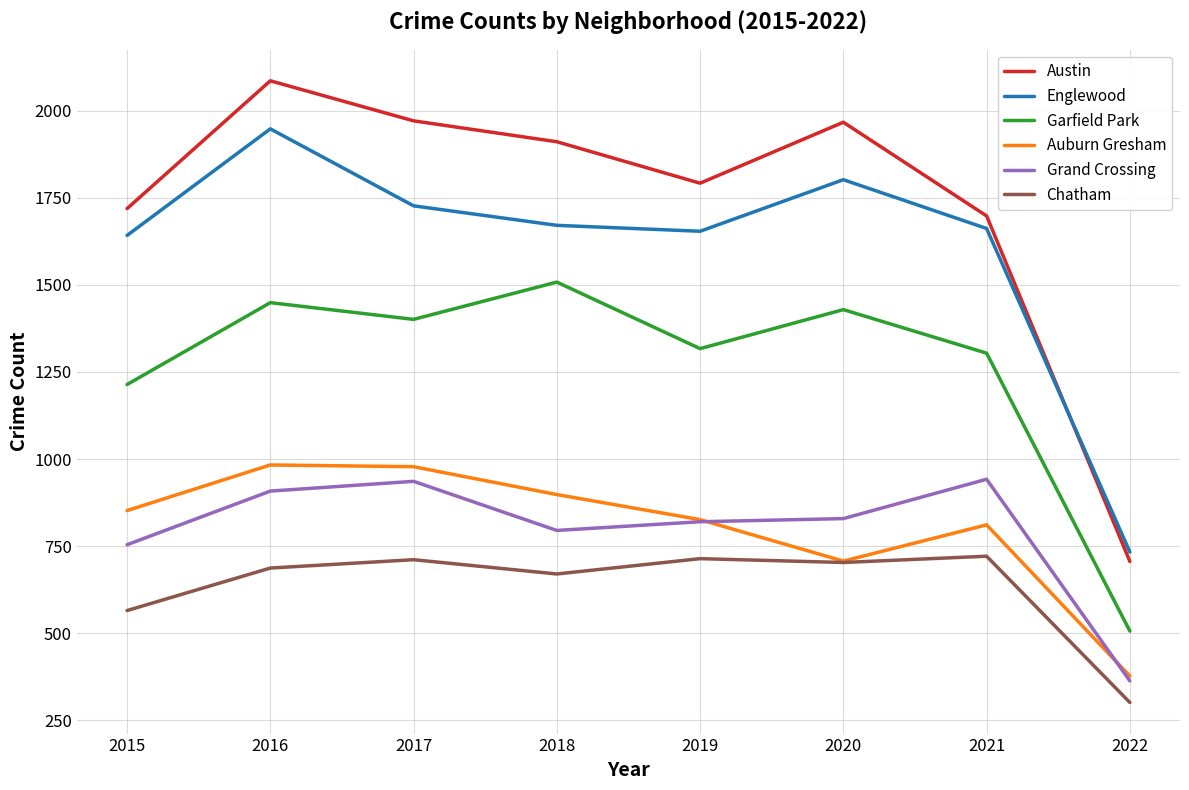

True or false: Grand Crossing and Austin intersect in this chart.

False